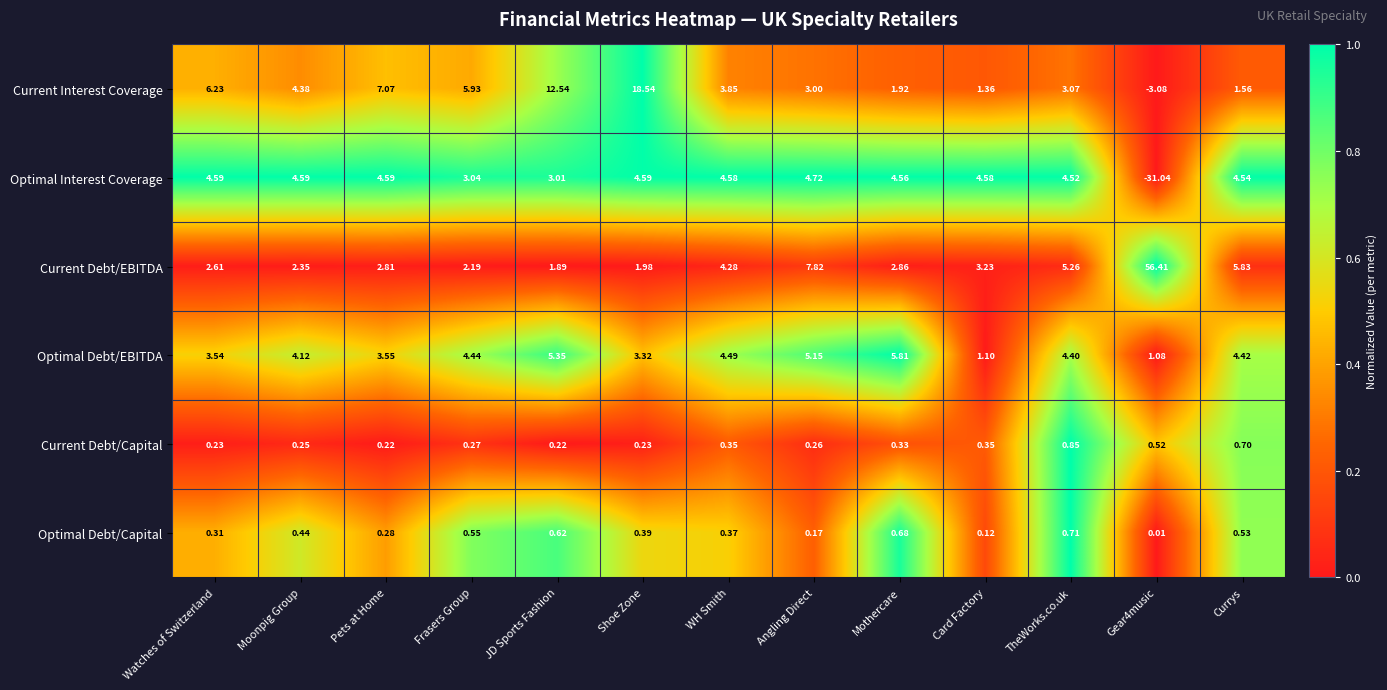

What is the greatest value displayed?

56.4